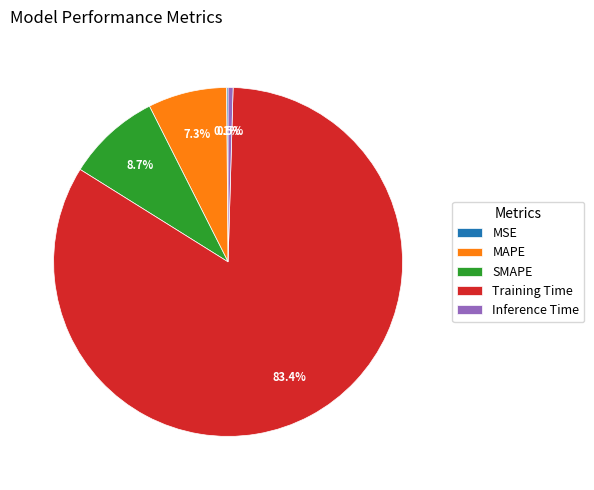

What portion of the pie excludes Training Time?

16.6%